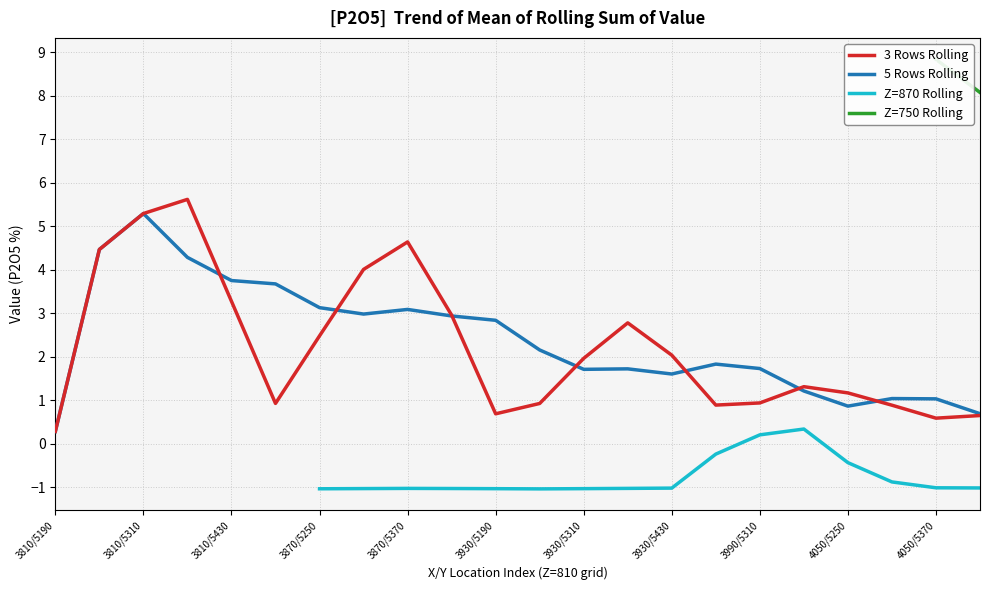

What is the maximum value for 3 Rows Rolling?

5.6